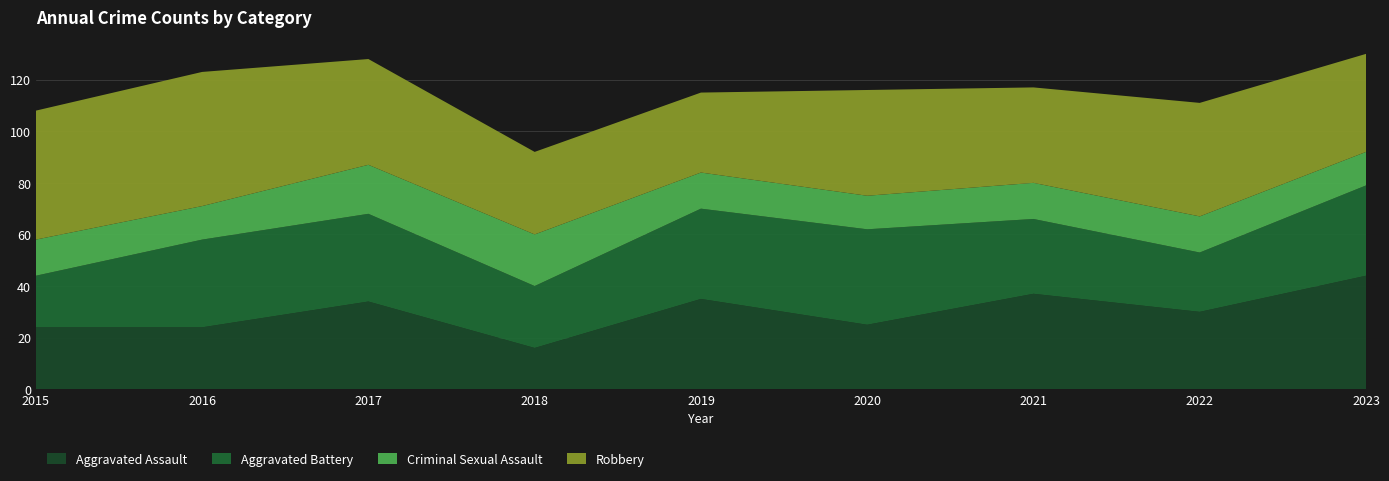

Reading right to left, extract all data points from this chart.

Aggravated Assault: 44	30	37	25	35	16	34	24	24
Aggravated Battery: 35	23	29	37	35	24	34	34	20
Criminal Sexual Assault: 13	14	14	13	14	20	19	13	14
Robbery: 38	44	37	41	31	32	41	52	50